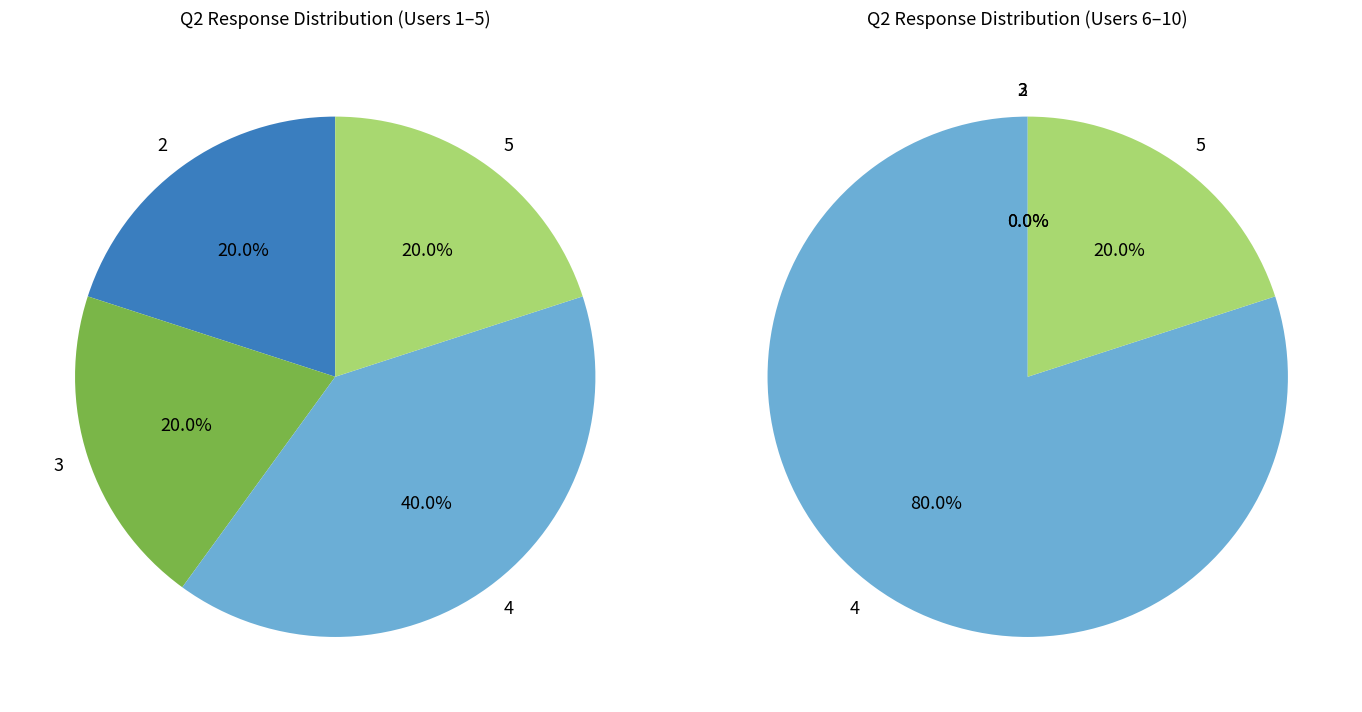

Which slice is the smallest?

1